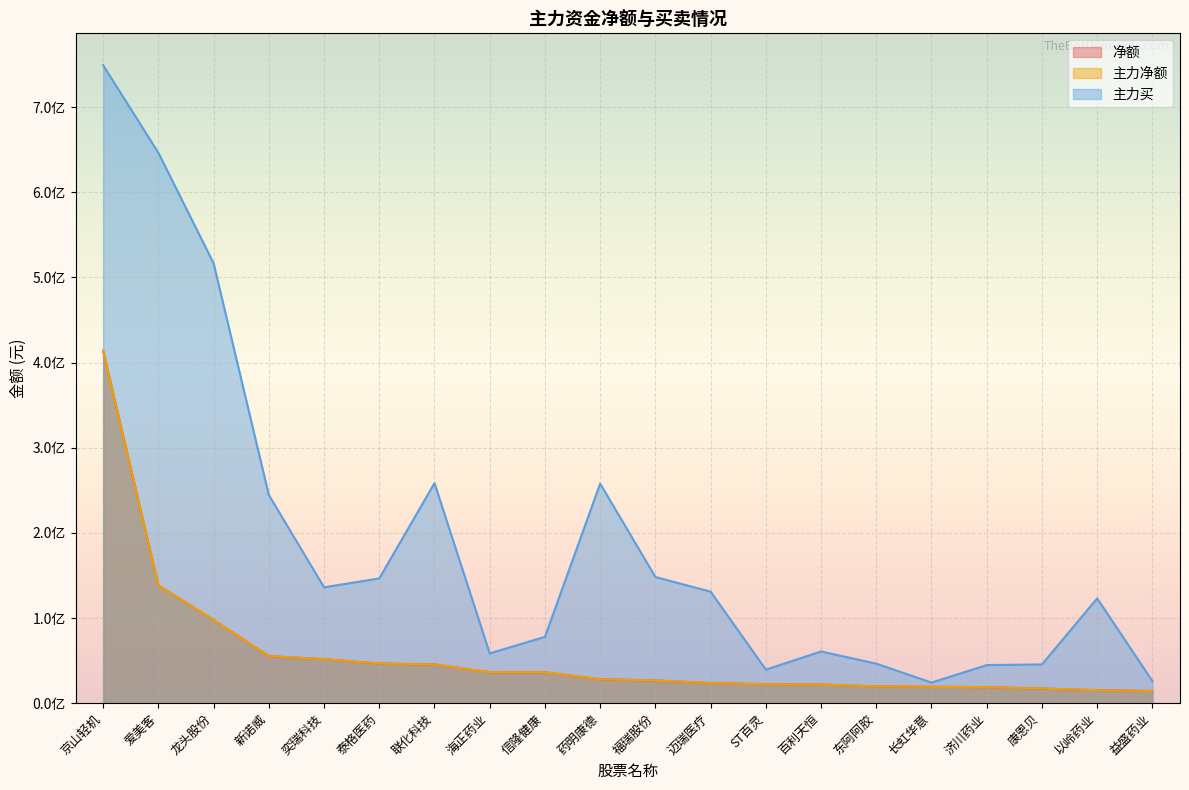

List the labels in order of 主力净额 value, smallest first.

益盛药业, 以岭药业, 康恩贝, 济川药业, 长虹华意, 东阿阿胶, 百利天恒, ST百灵, 迈瑞医疗, 福瑞股份, 药明康德, 信隆健康, 海正药业, 联化科技, 泰格医药, 奕瑞科技, 新诺威, 龙头股份, 爱美客, 京山轻机